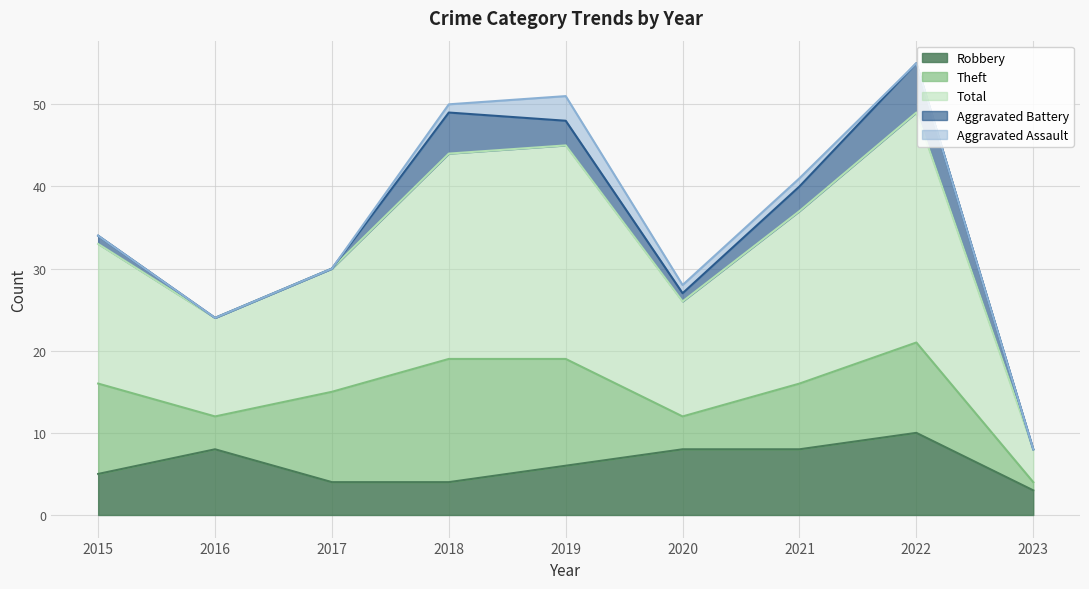

True or false: Theft and Robbery cross at least once.

True